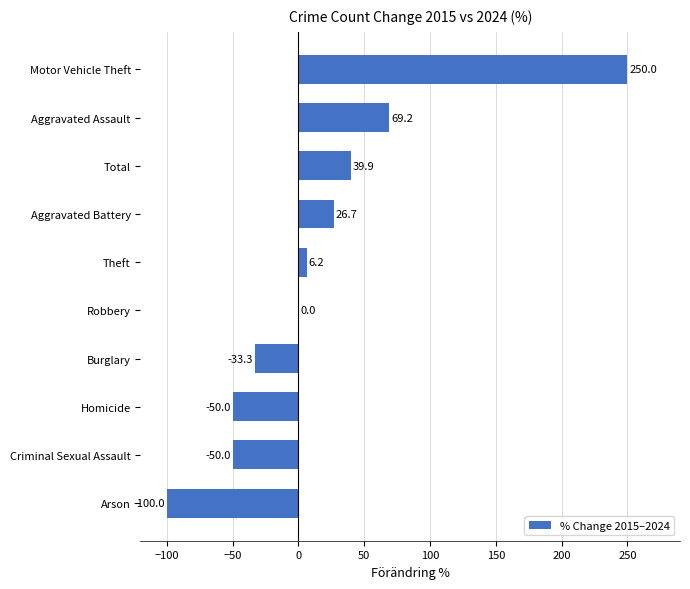

Count the number of values greater than 6.

5